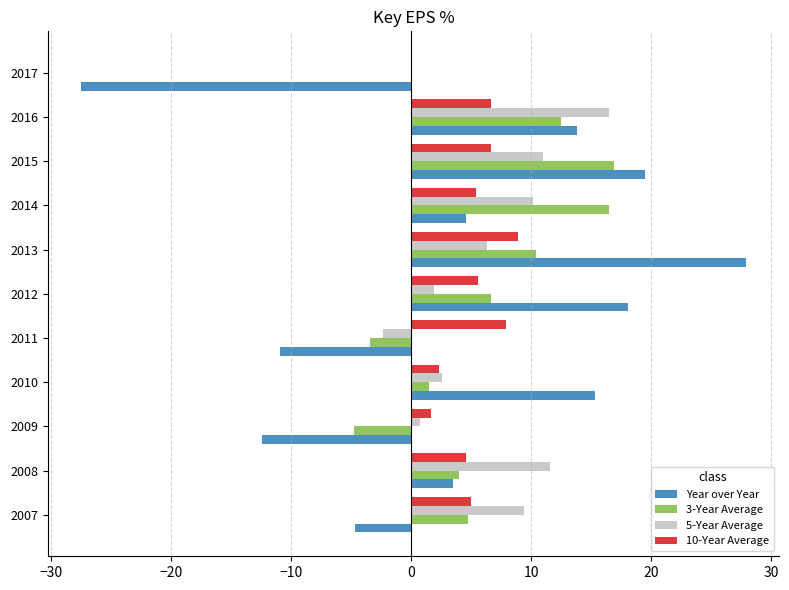

Which series changed the most between 2008 and 2017?

Year over Year